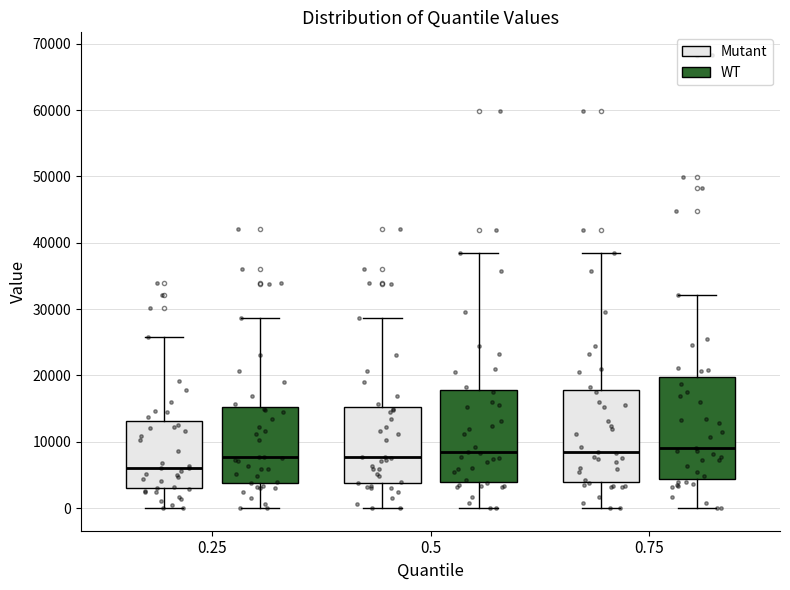

Comparing the boxes themselves (not the whiskers), which one is the tallest?

0.75 (WT)